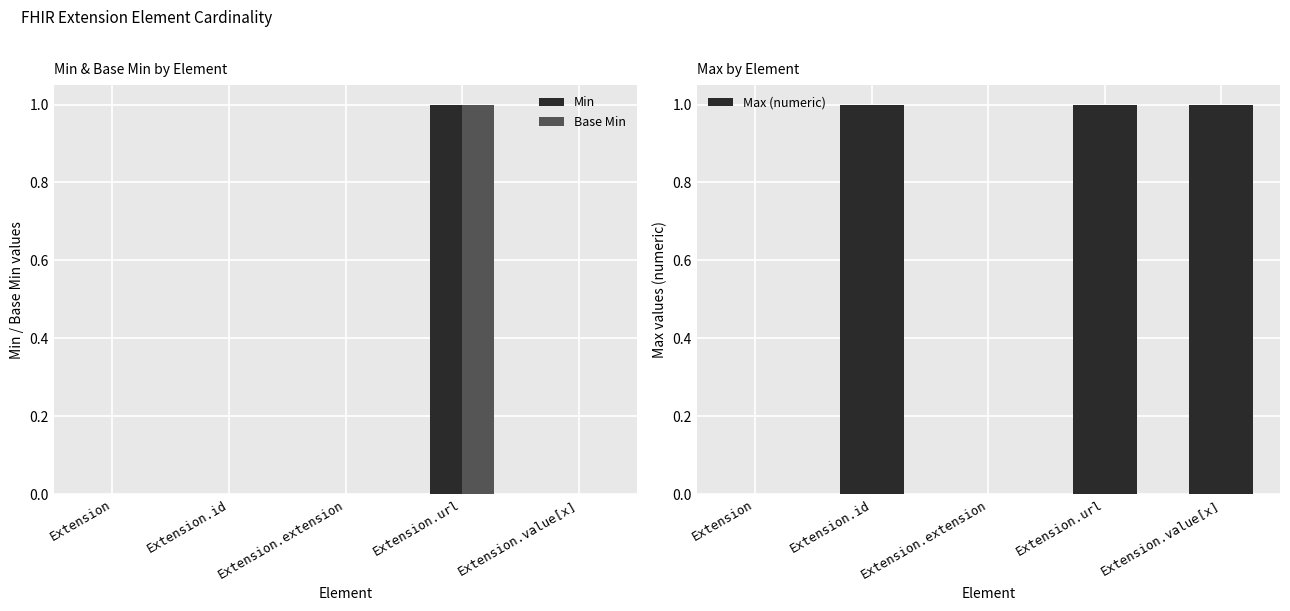

Reading right to left, list all the values displayed in this chart.

Min: Extension.value[x]=0	Extension.url=1	Extension.extension=0	Extension.id=0	Extension=0
Base Min: Extension.value[x]=0	Extension.url=1	Extension.extension=0	Extension.id=0	Extension=0
Max (numeric): Extension.value[x]=1	Extension.url=1	Extension.extension=0	Extension.id=1	Extension=0